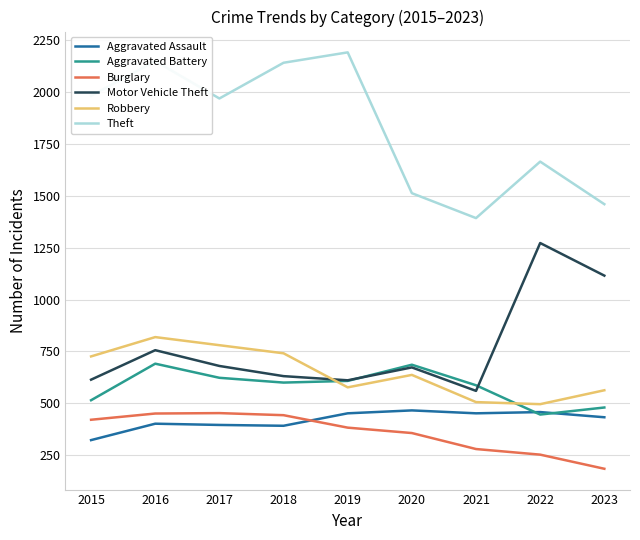

How many lines are shown in the chart?

6